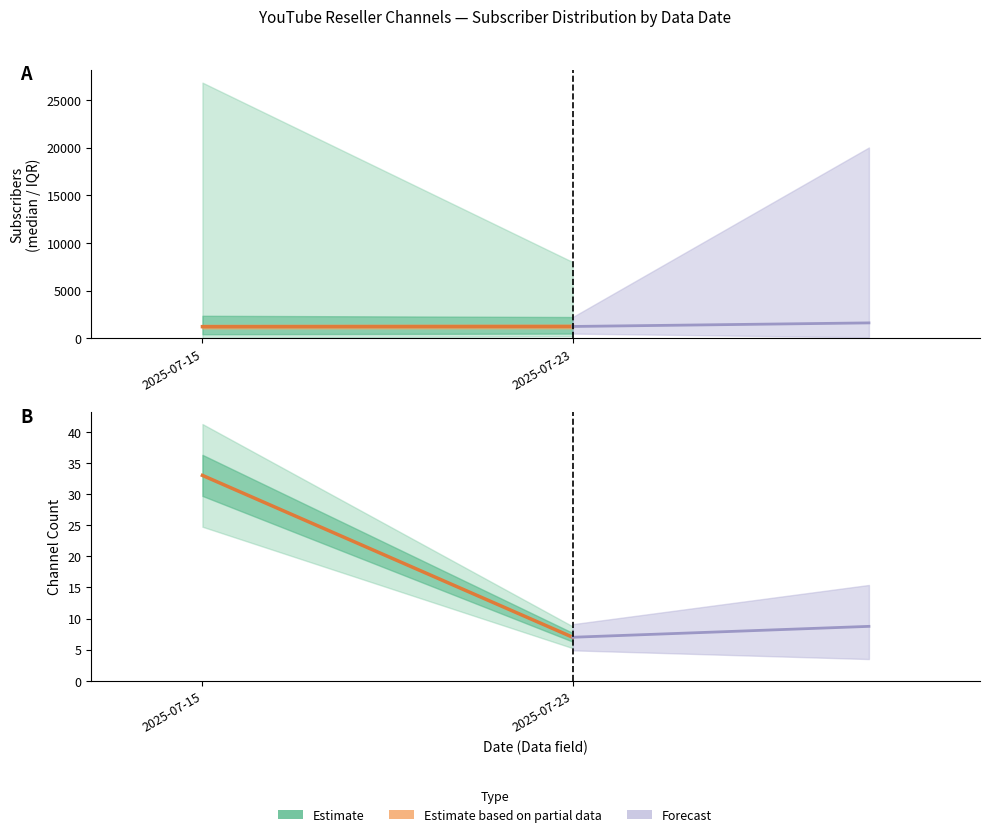

Count the values in the range 7 to 33.

2